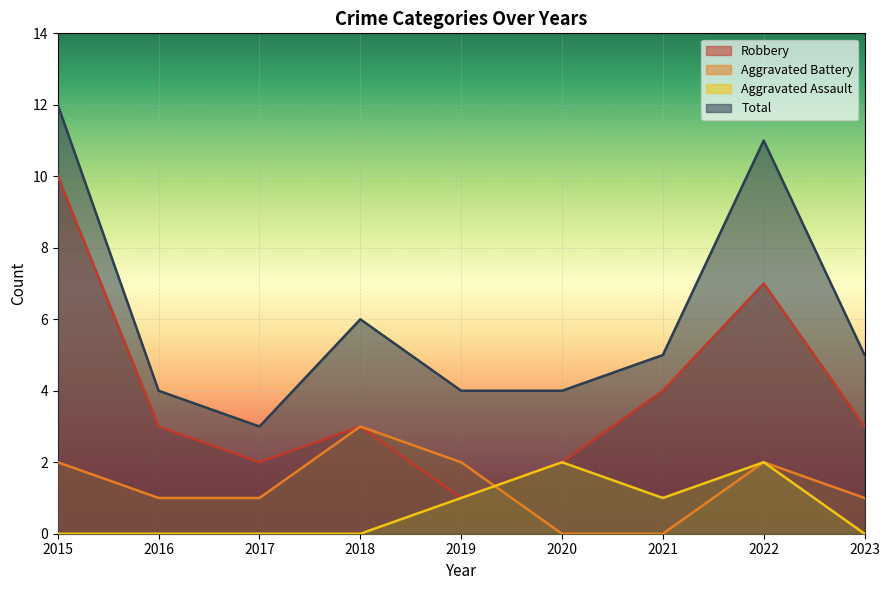

Where is Aggravated Battery nearest to the value 1?

2016